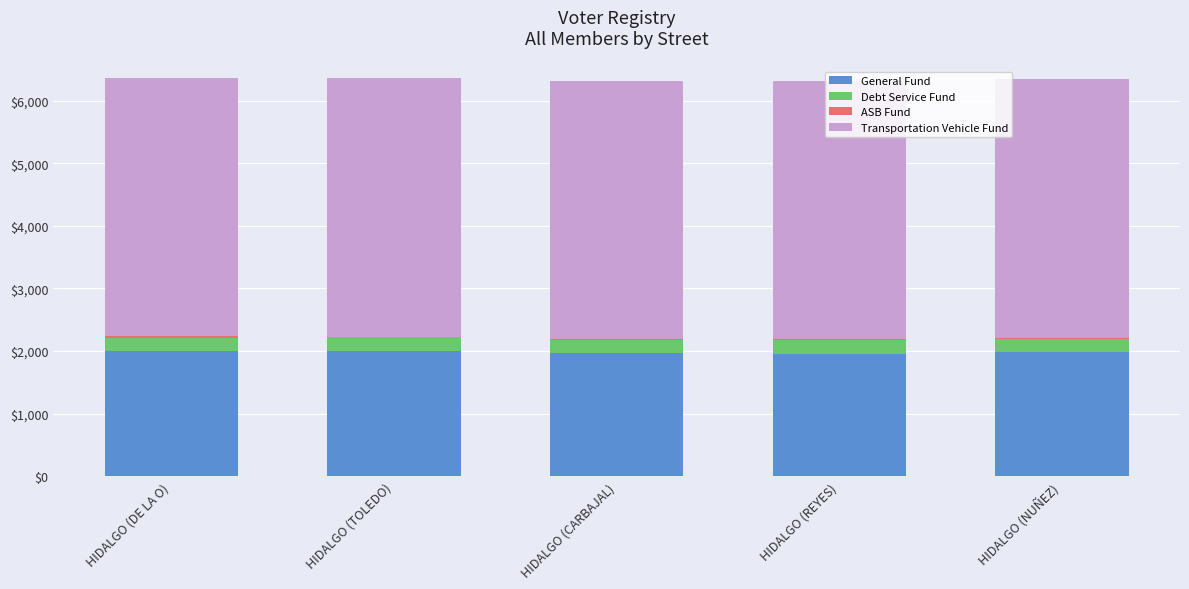

How many data points does each series have?

5